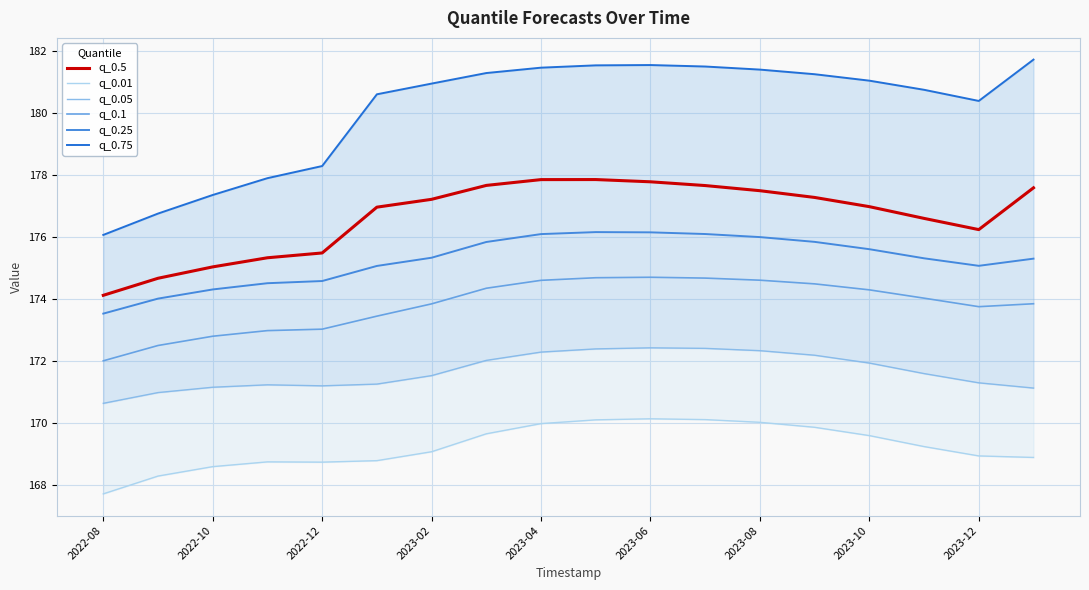

True or false: q_0.5 and q_0.25 cross at least once.

False